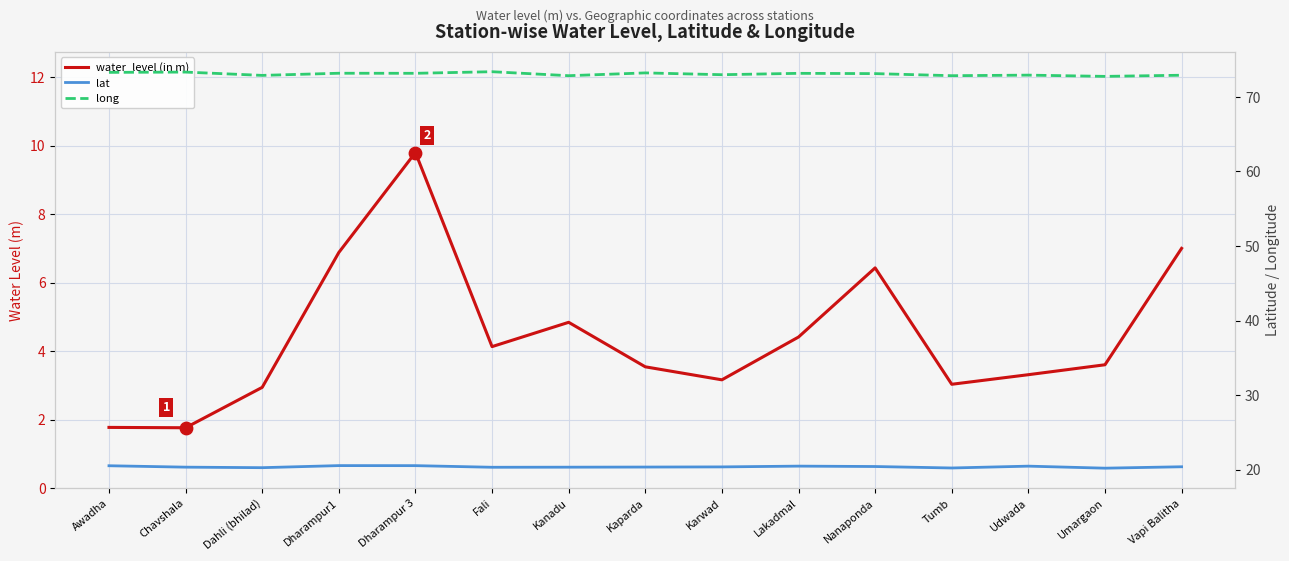

Which series contains the lowest Y value?

water_level (in m)